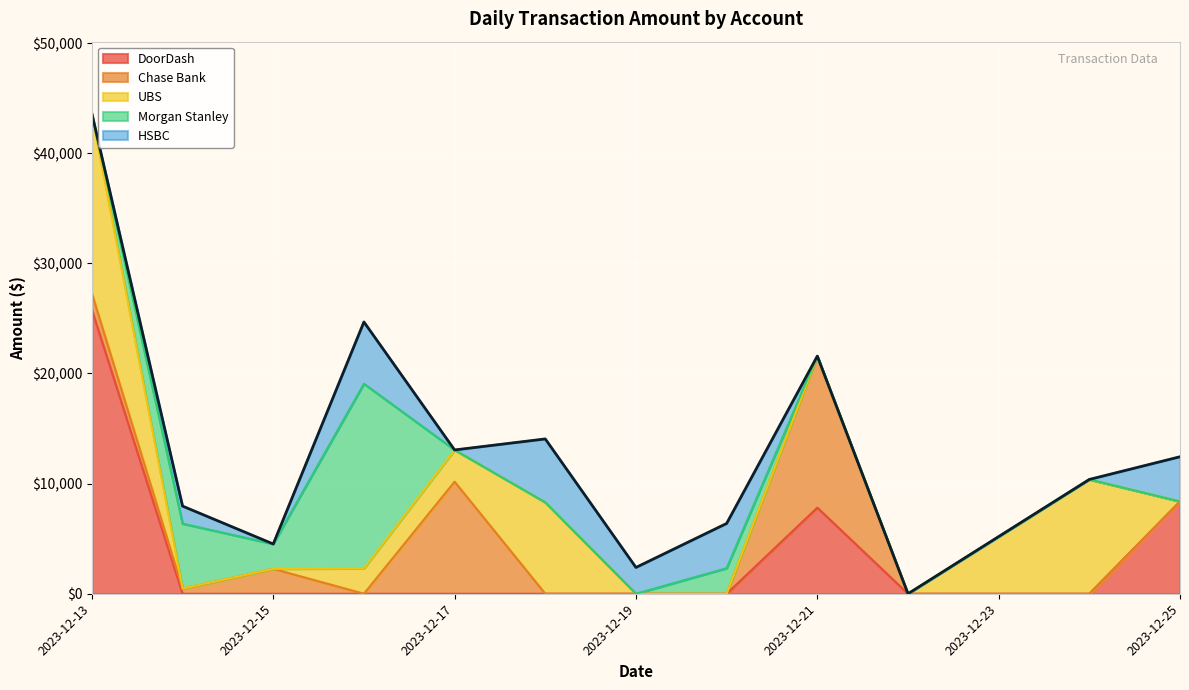

What is the difference between the maximum and minimum values in the Chase Bank series?

13760.4